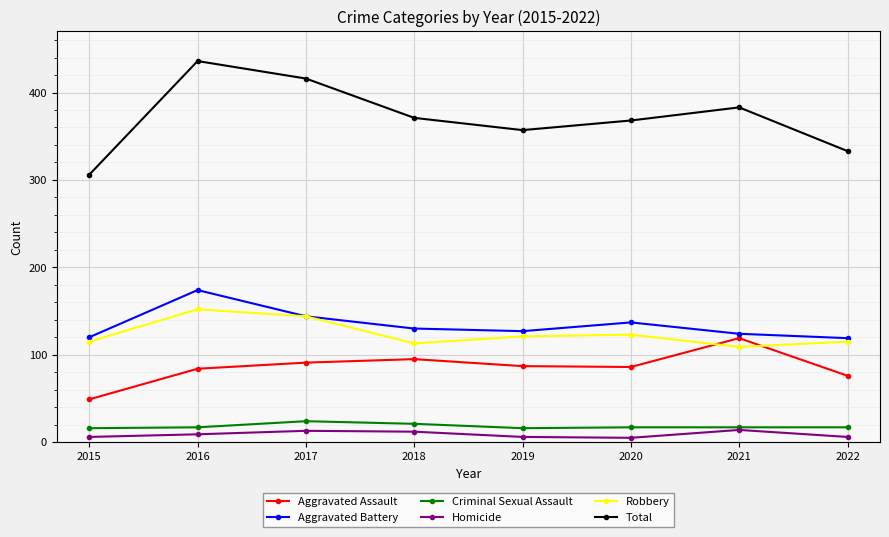

What value does the Robbery series have at 2018, to the nearest 10?

110